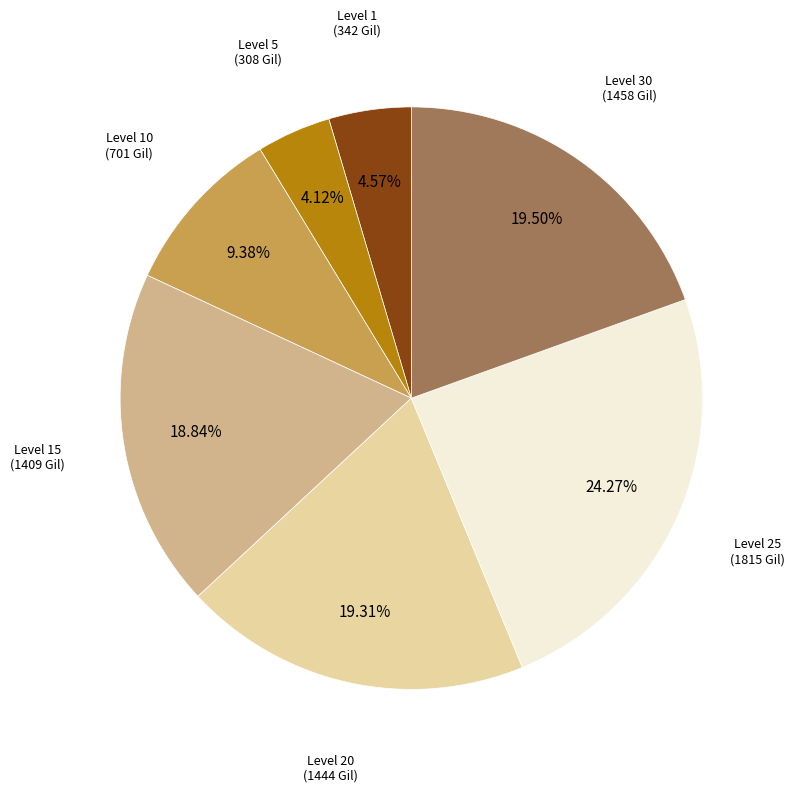

Does Level 10 represent more than half of the total?

No